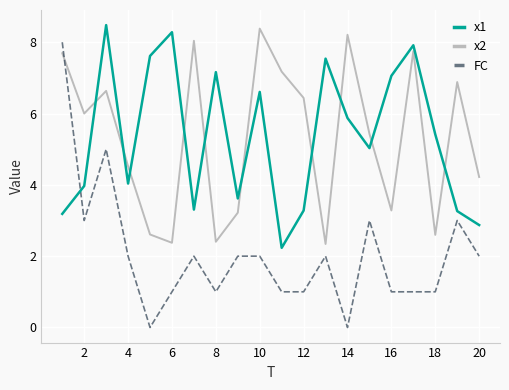

After their last crossing, which series has the higher values: x2 or FC?

x2